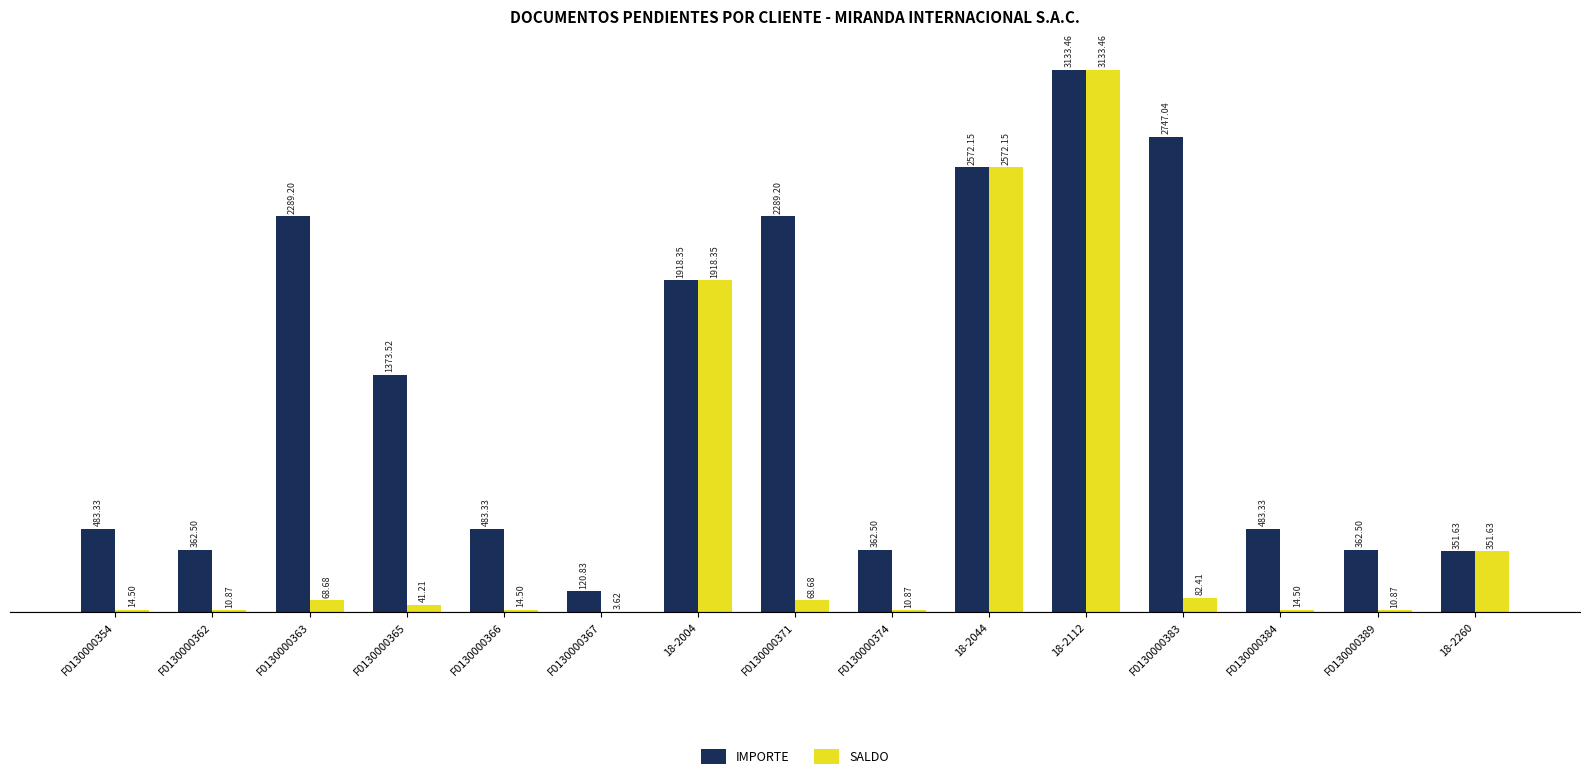

What is the sum of all SALDO values?

8316.3